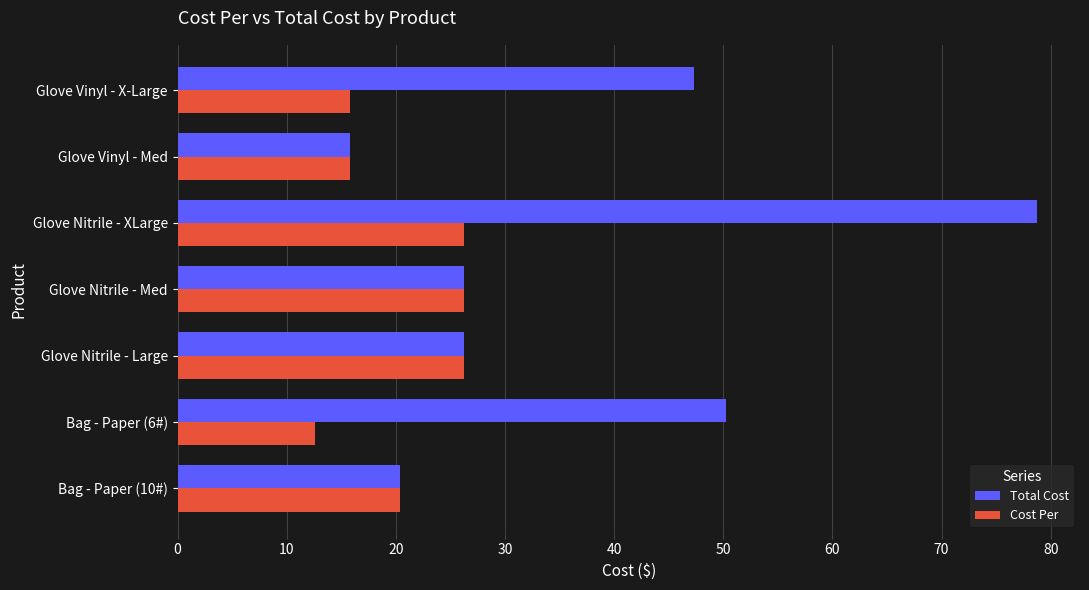

What is the difference between the maximum and minimum values in the Total Cost series?

63.0